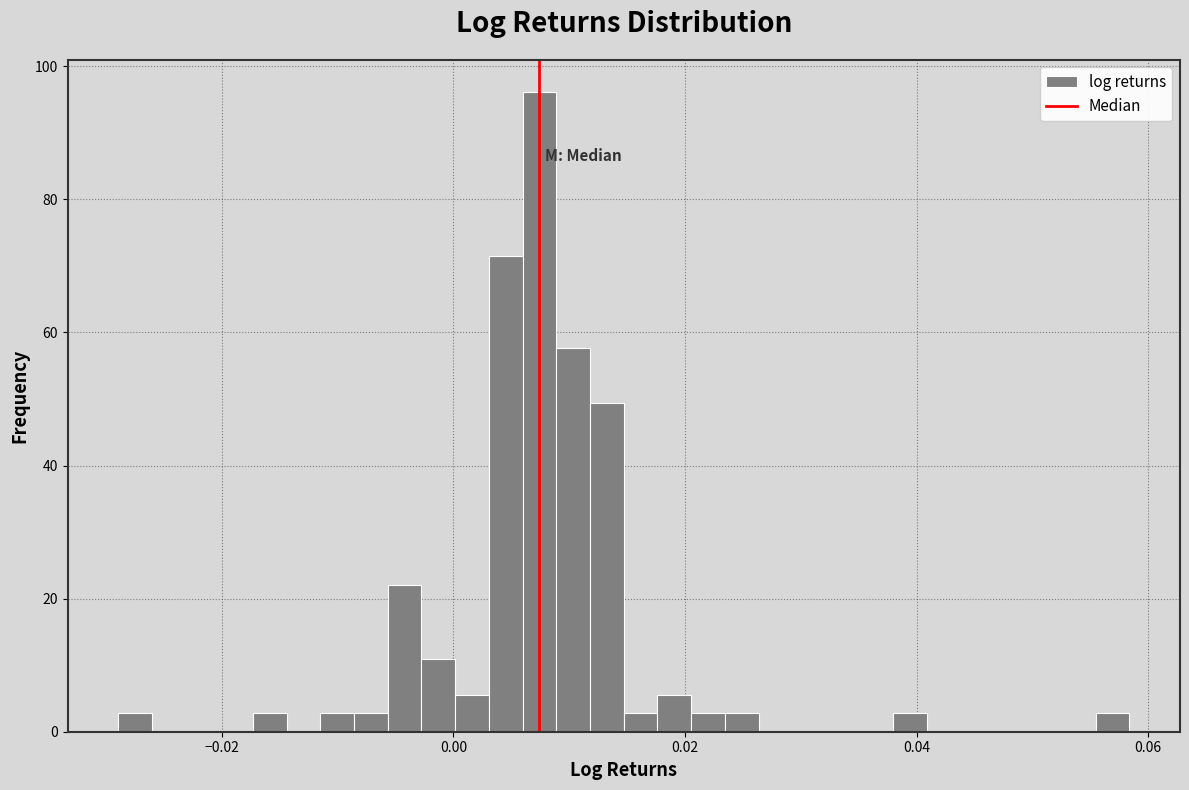

Read against the x-axis, roughly where is the centre of the tallest bar?

0.008